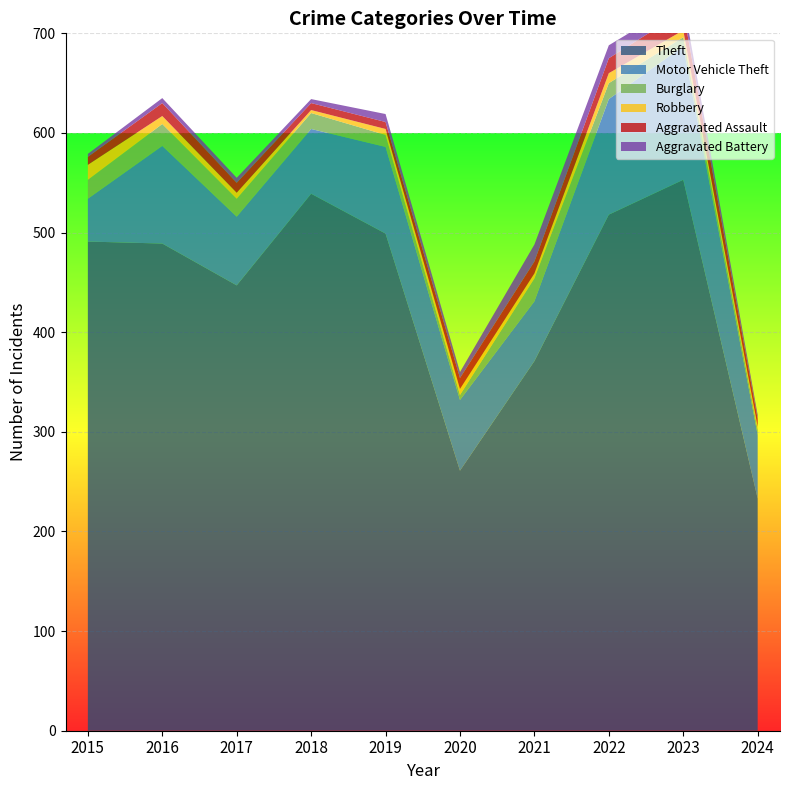

Reading right to left, list all the values displayed in this chart.

Theft: 233	553	518	371	261	499	539	447	489	491
Motor Vehicle Theft: 64	134	116	60	71	87	65	69	98	43
Burglary: 5	9	16	23	5	12	16	18	22	19
Robbery: 3	7	10	5	6	6	3	6	8	15
Aggravated Assault: 8	19	15	12	11	7	7	10	13	8
Aggravated Battery: 4	11	13	17	6	8	4	5	5	3